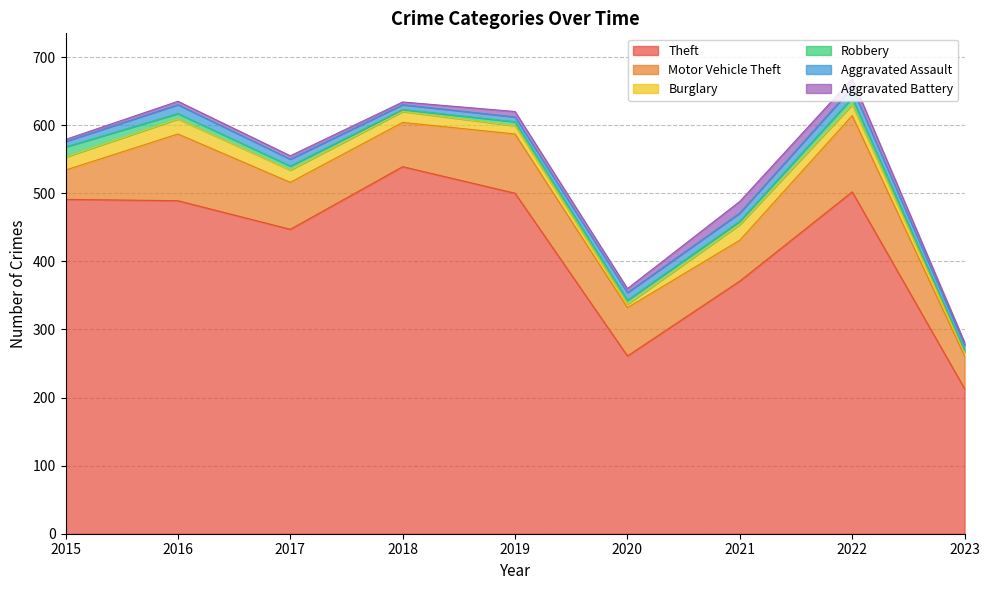

How many lines are shown in the chart?

6